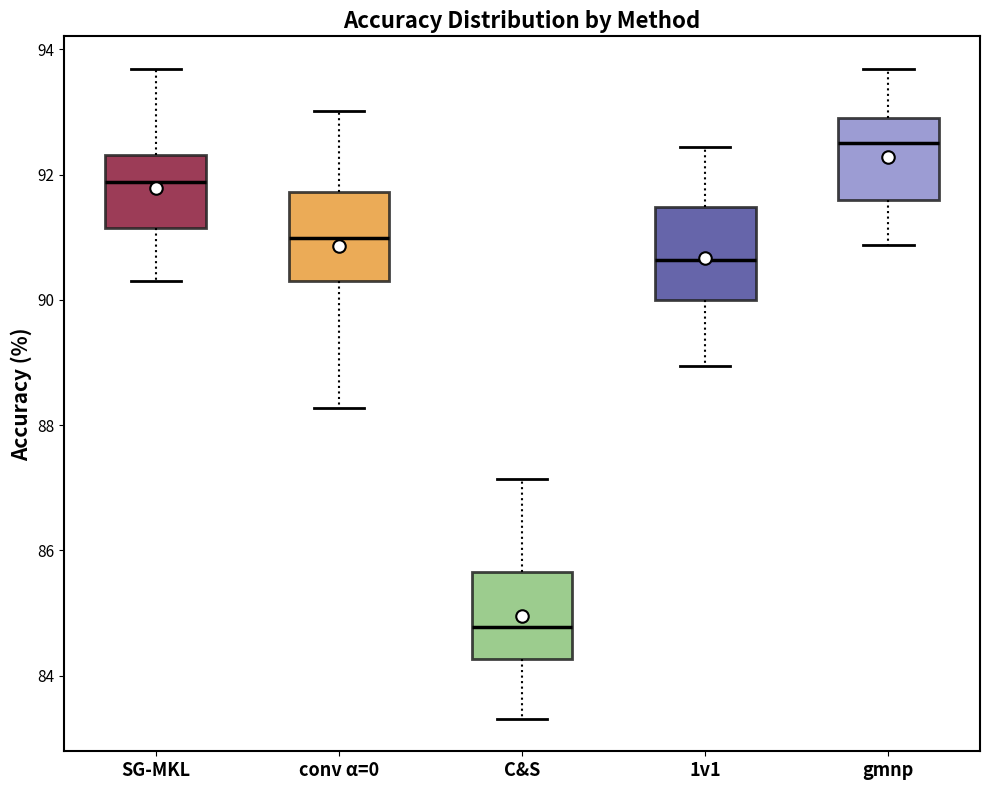

Reading left to right, transcribe this box plot: for each box, give where its median line is, the range the box spans, and where its two whiskers end, as read against the y-axis. The values are not printed on the chart, so give them approximately, as read against the axis.

SG-MKL: median 91.8, box 91.2 to 92.4, whiskers 90.4 to 93.6
conv α=0: median 91.0, box 90.4 to 91.8, whiskers 88.2 to 93.0
C&S: median 84.8, box 84.2 to 85.6, whiskers 83.4 to 87.2
1v1: median 90.6, box 90.0 to 91.4, whiskers 89.0 to 92.4
gmnp: median 92.6, box 91.6 to 92.8, whiskers 90.8 to 93.6